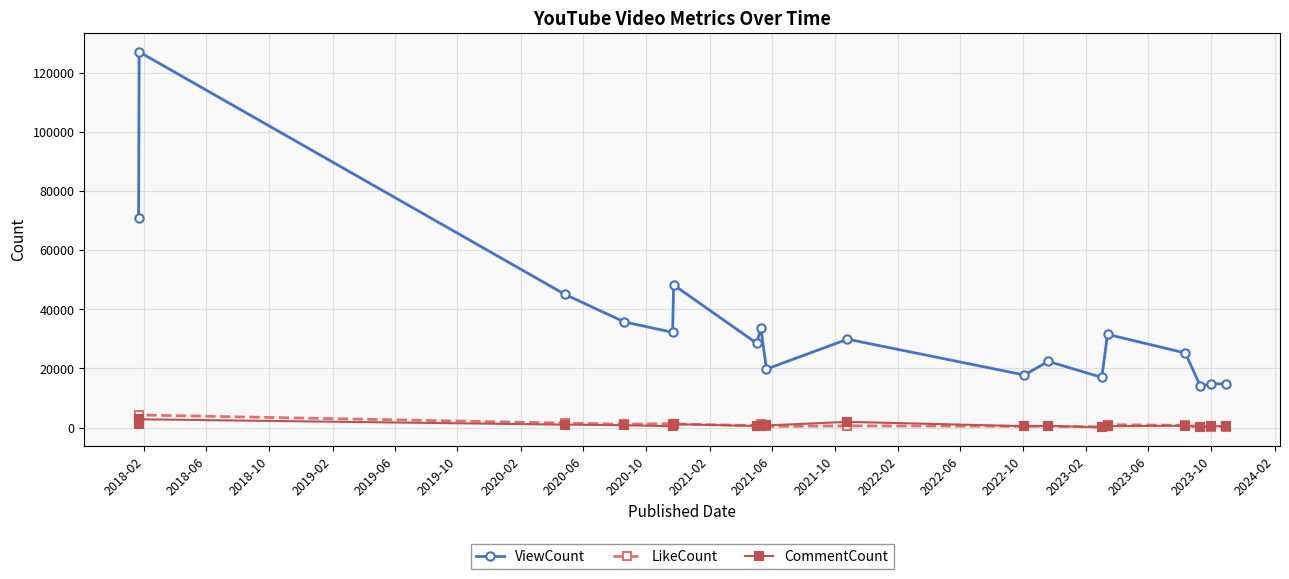

True or false: CommentCount and ViewCount intersect in this chart.

False